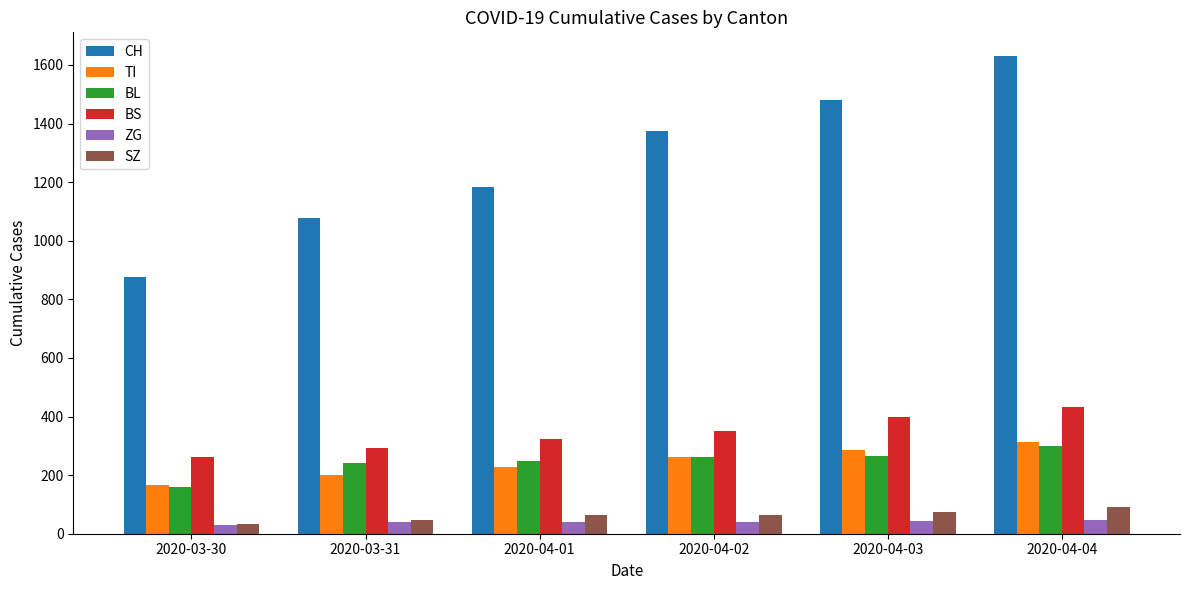

How many bars are there in total?

36